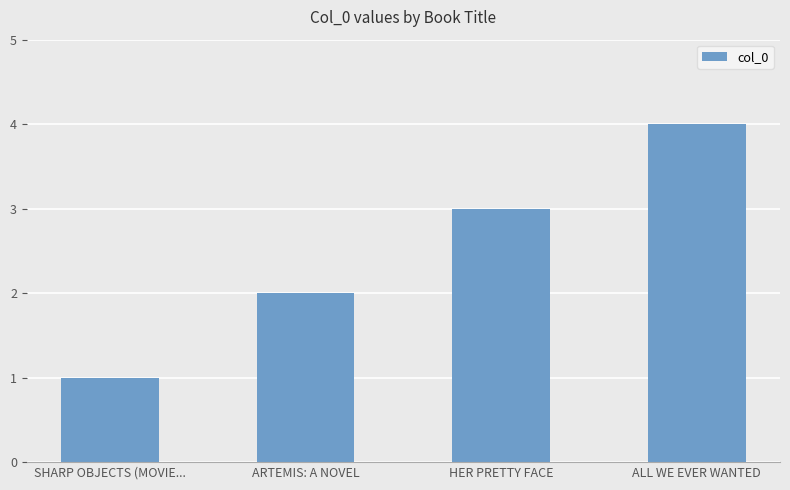

Count the number of data series in this chart.

1